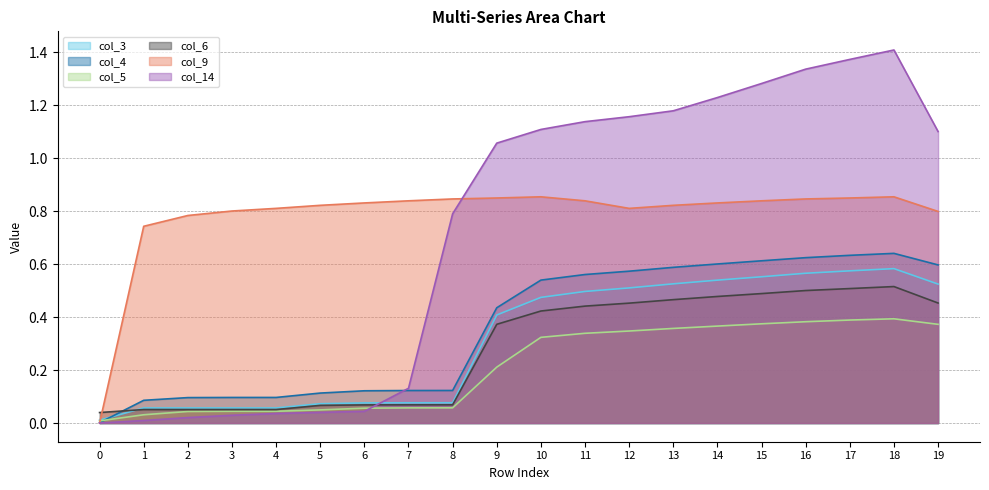

What is the difference between the maximum and minimum values in the col_14 series?

1.4